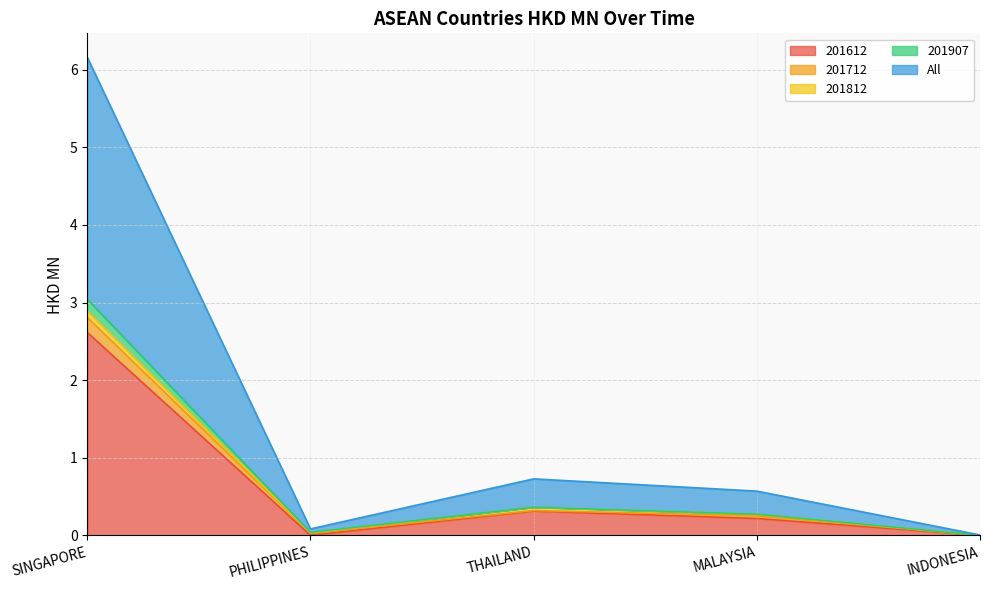

What is the maximum value for 201612?

2.6